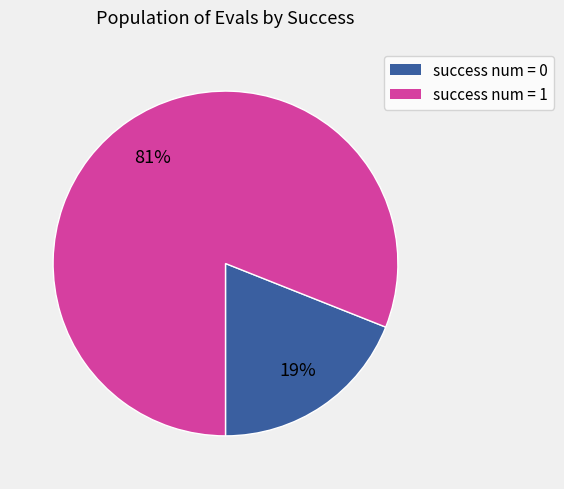

Is the sum of success num = 0 and success num = 1 greater than half?

Yes